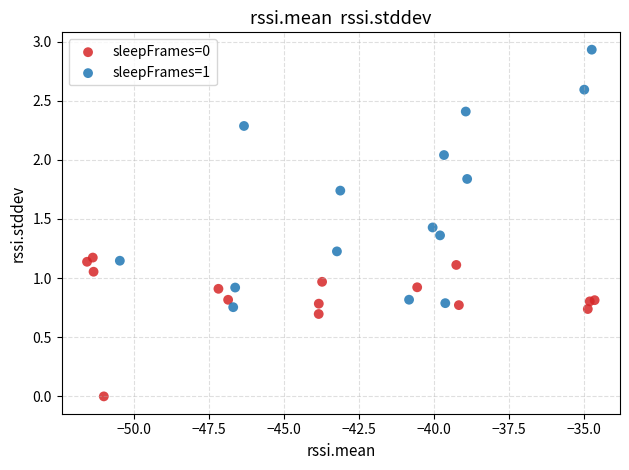

Which series reaches the minimum Y coordinate?

sleepFrames=0